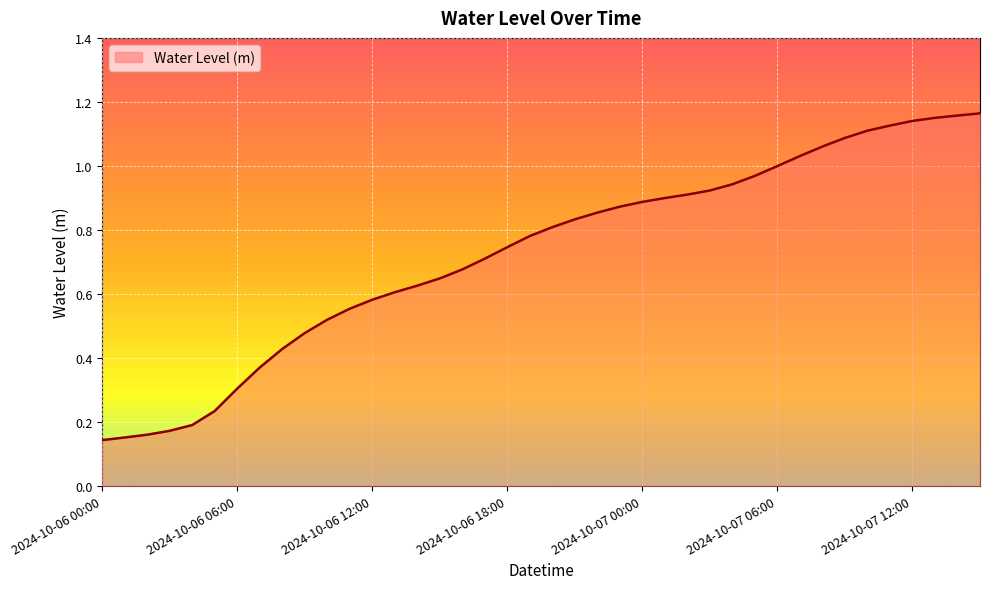

Which has a higher value, 2024-10-07 12:00 or 2024-10-06 18:00?

2024-10-07 12:00